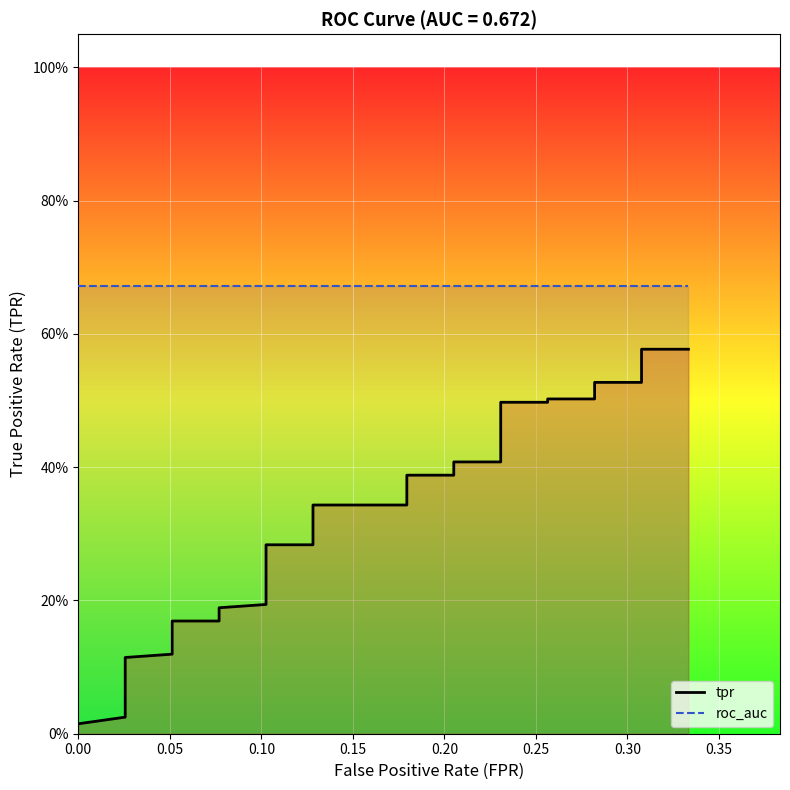

True or false: tpr has a value of 0.1 at 0.30.

False